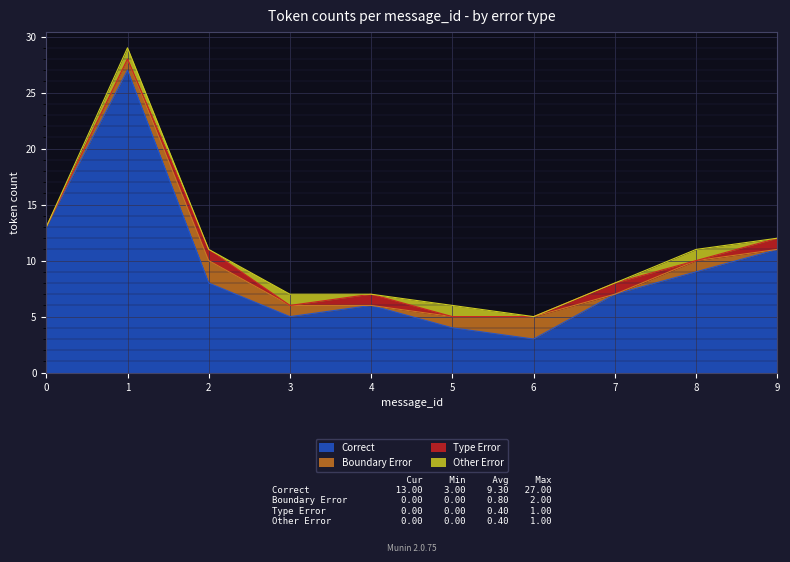

What is the difference between the highest and lowest values at 5?

4